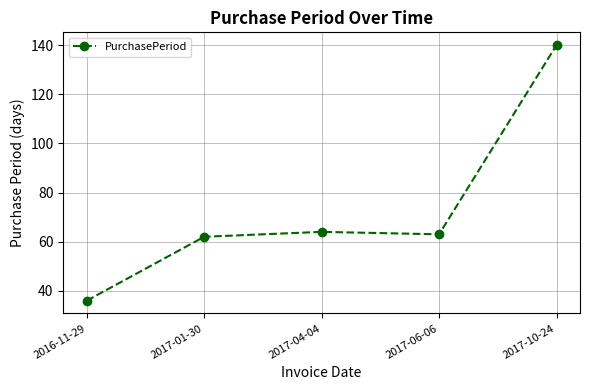

What is the change in value from 2017-06-06 to 2017-10-24?

+77